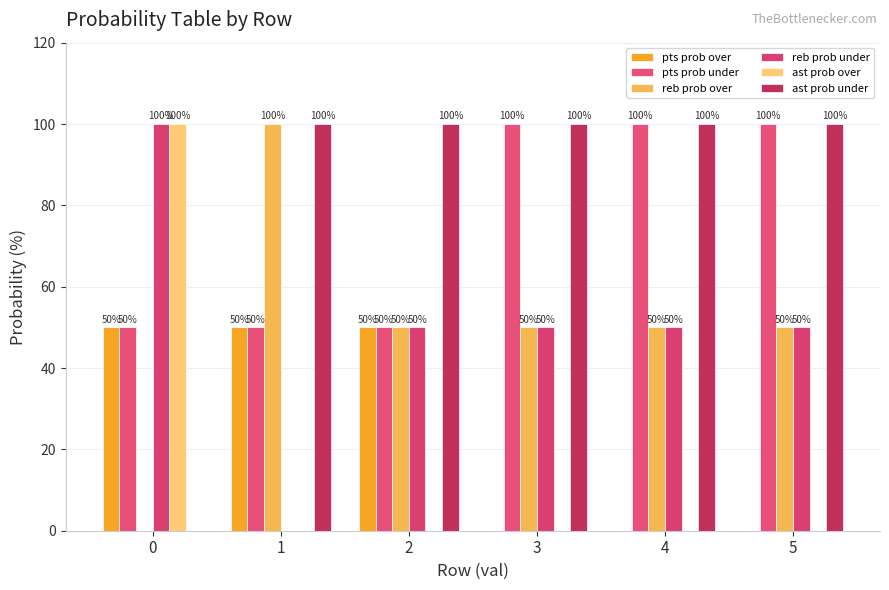

Rank the series by their maximum value, from highest to lowest.

pts prob under, reb prob over, reb prob under, ast prob over, ast prob under, pts prob over